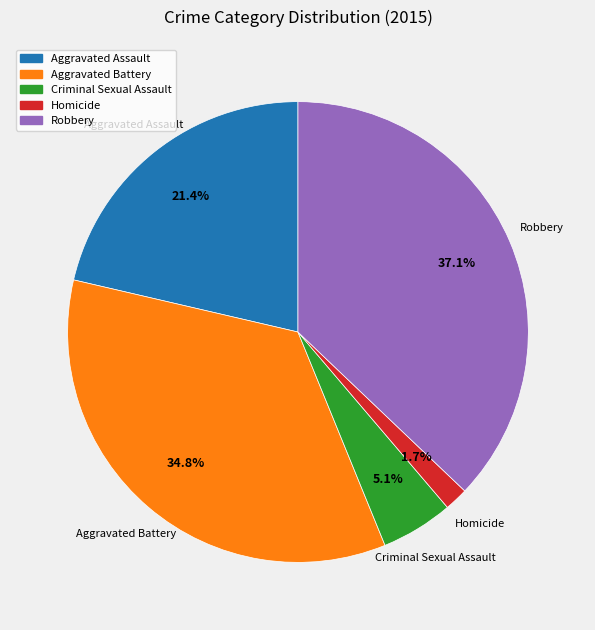

True or false: Criminal Sexual Assault accounts for 18% of the total.

False